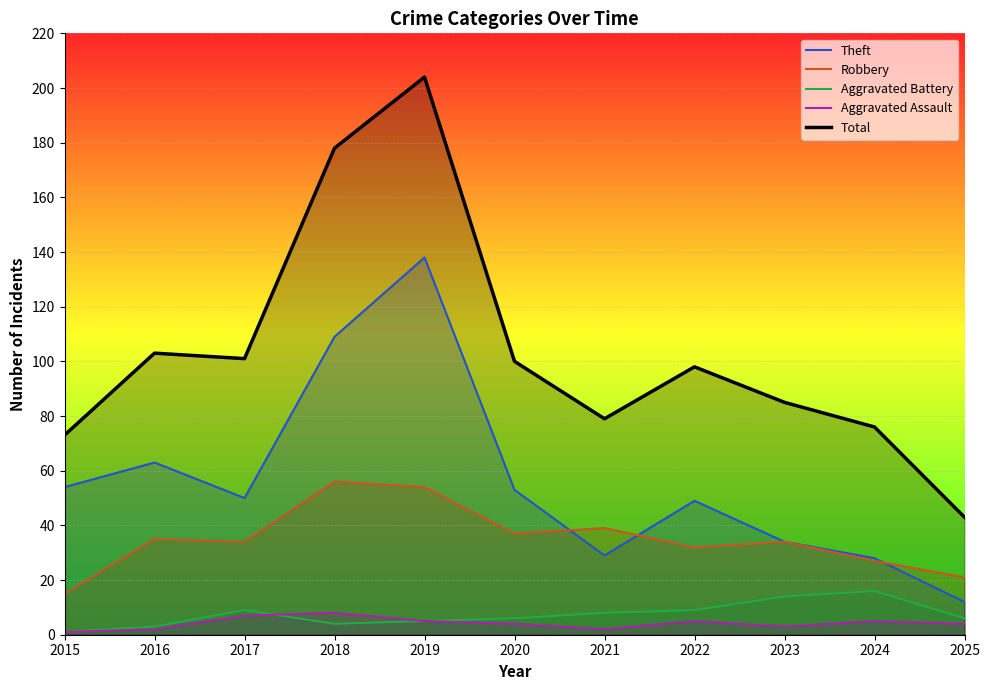

How many values in the Aggravated Battery series exceed 6?

5